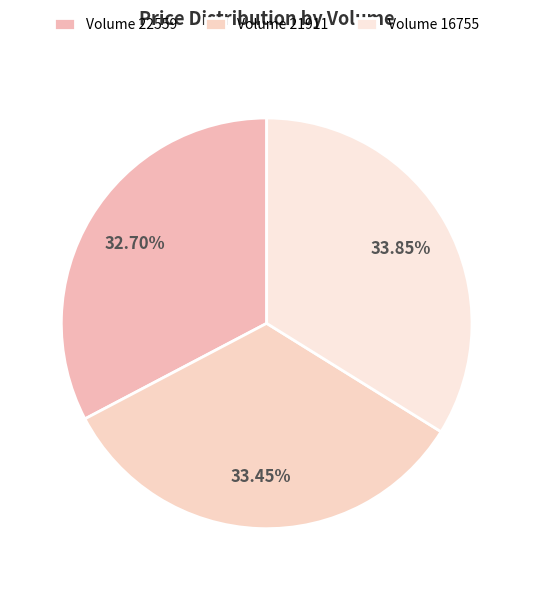

How many segments does this pie chart have?

3